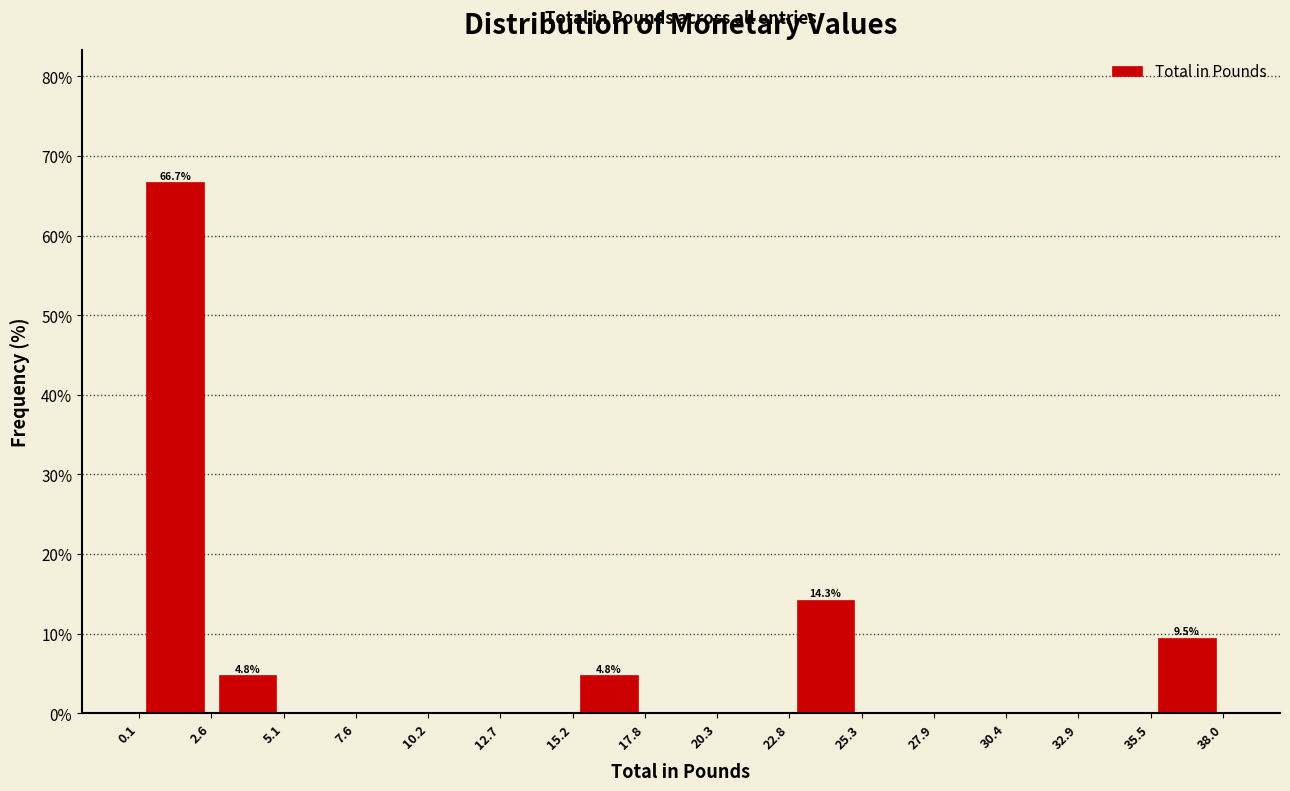

Which range on the x-axis has the tallest bar?

0.1 to 2.6